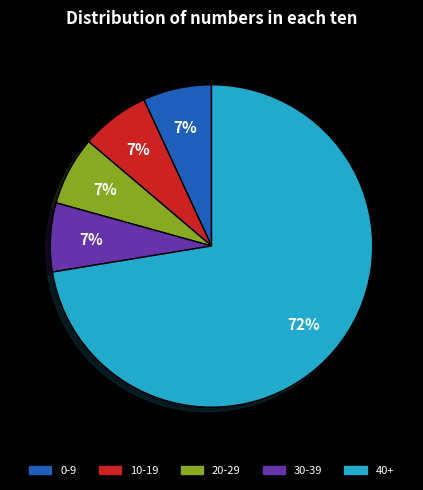

Does any single category account for the majority?

Yes